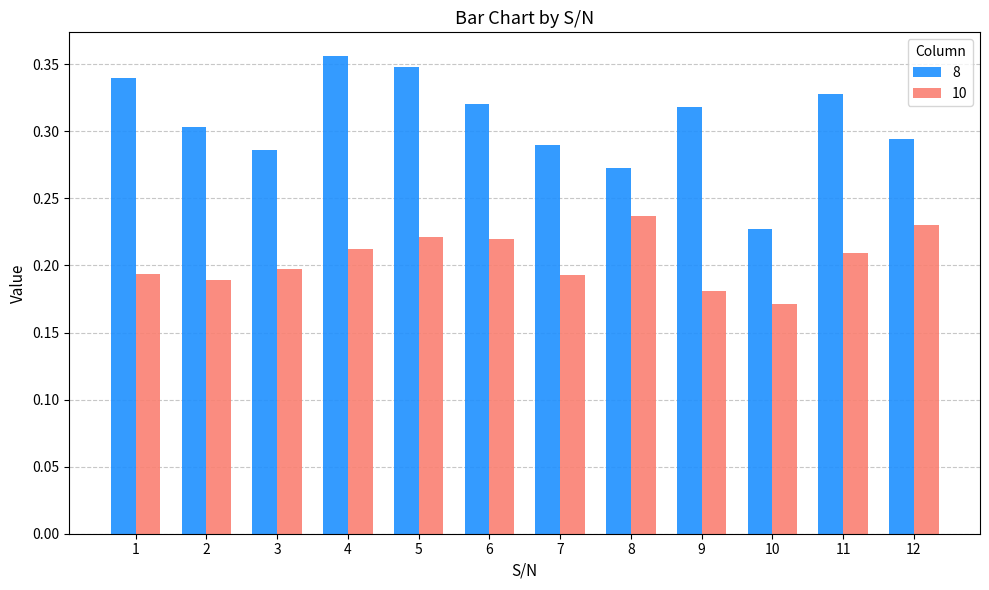

Rank the series by their average value, from highest to lowest.

8, 10